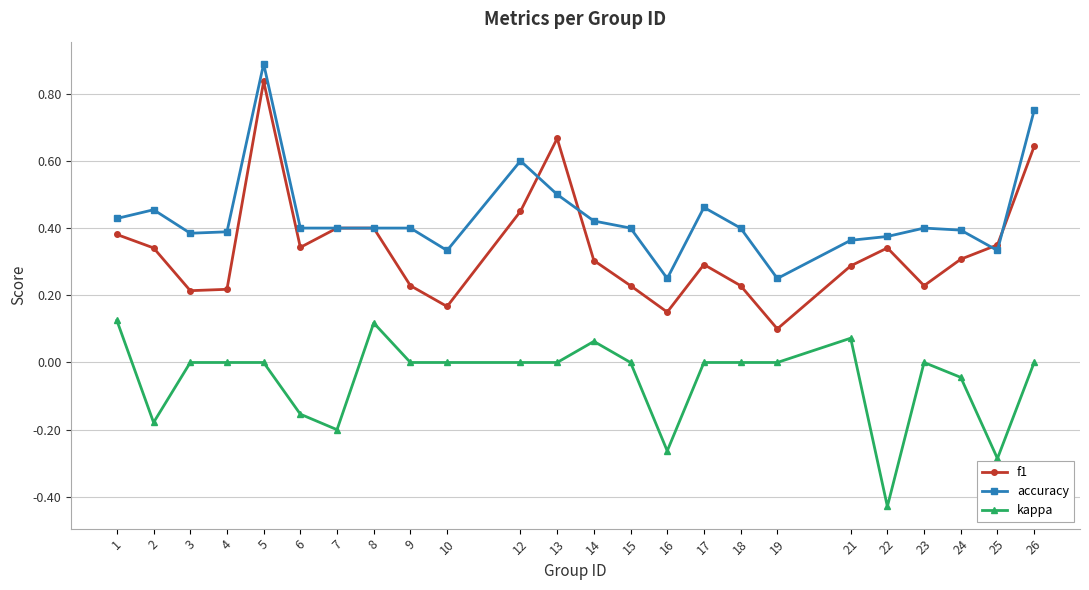

Which series ends up on top after the final intersection of accuracy and f1?

accuracy